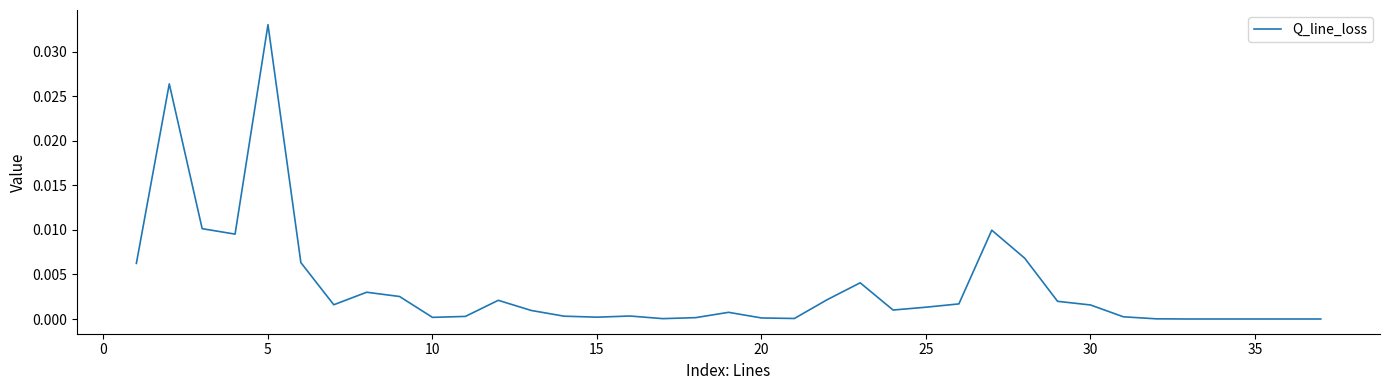

Is this an area chart (filled region under the line)?

No